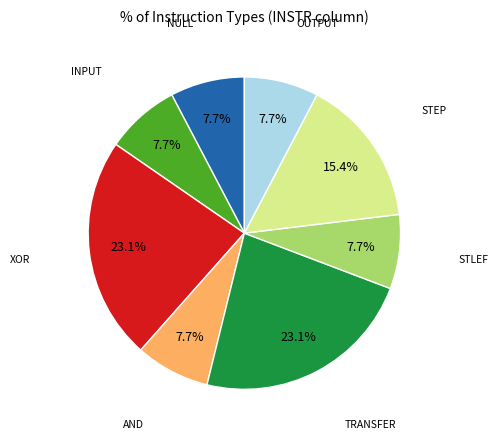

Count the number of slices in the pie.

8